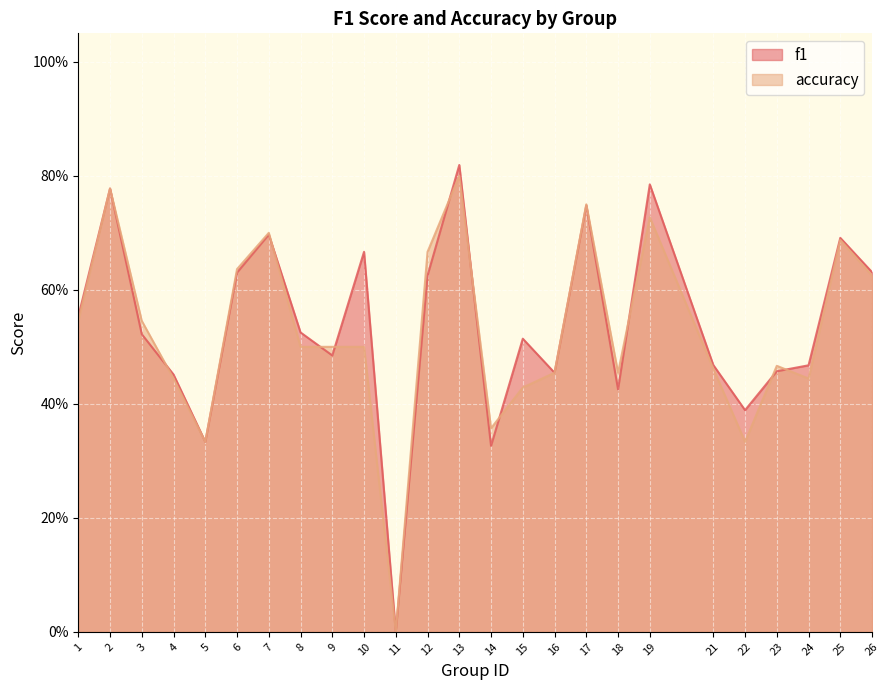

What is the approximate value of f1 at 1?

0.6